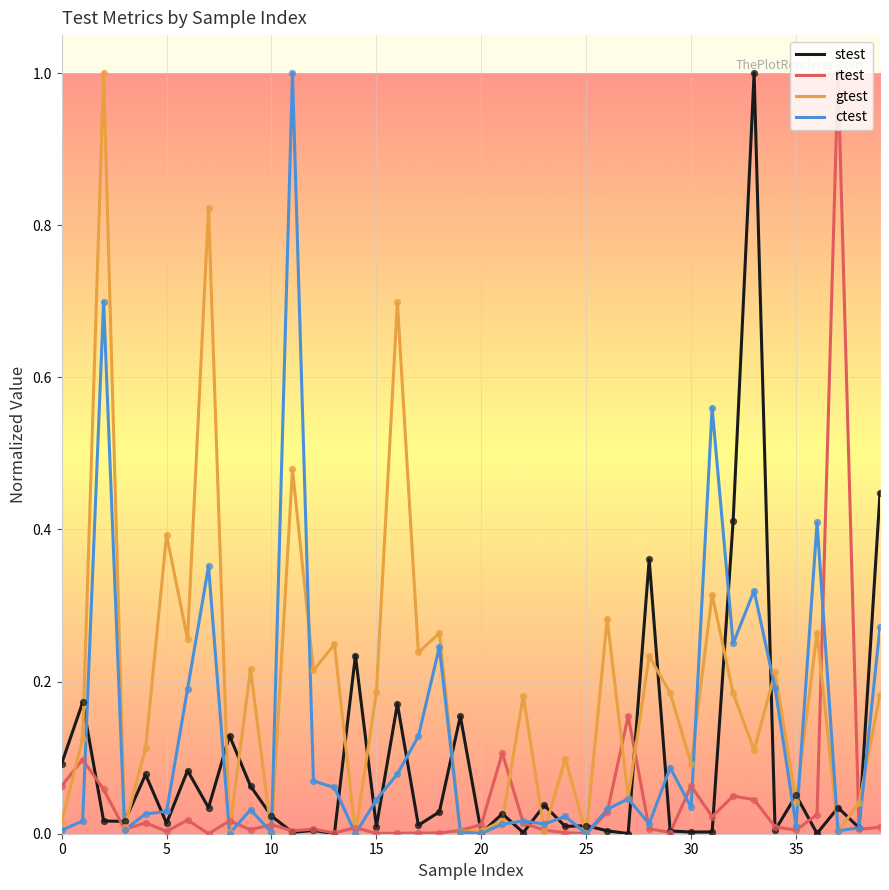

List the series in order of their overall mean, highest first.

gtest, ctest, stest, rtest